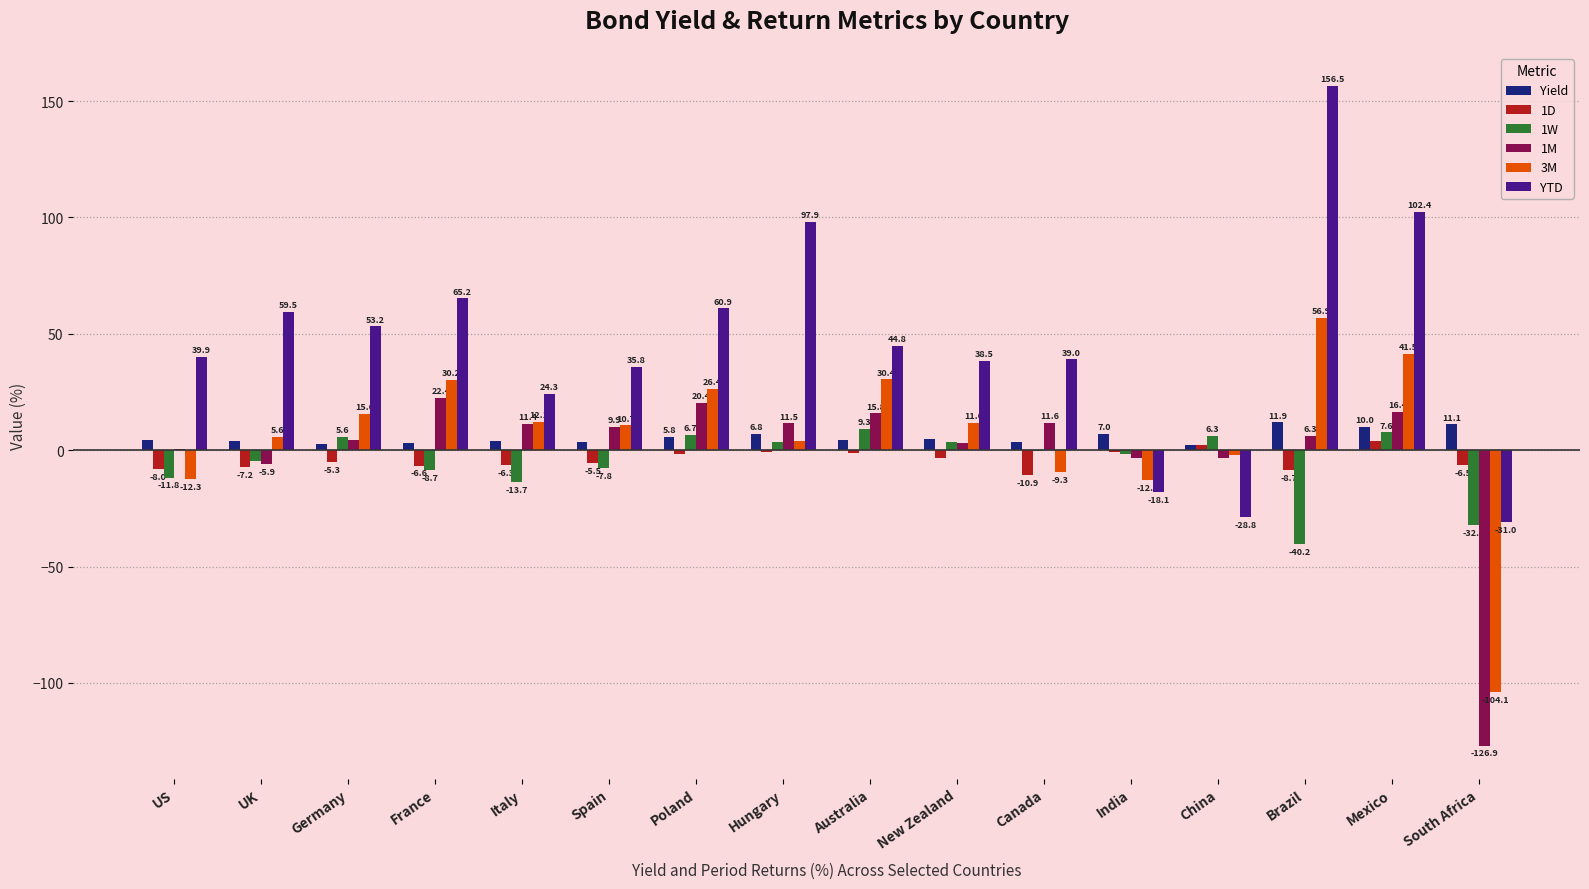

Is the value of 1D at Brazil greater than the value of 1W at Hungary?

No